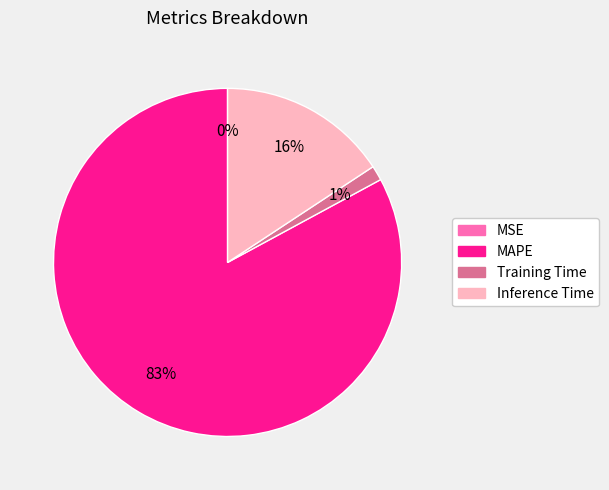

What is the largest slice in the pie chart?

MAPE